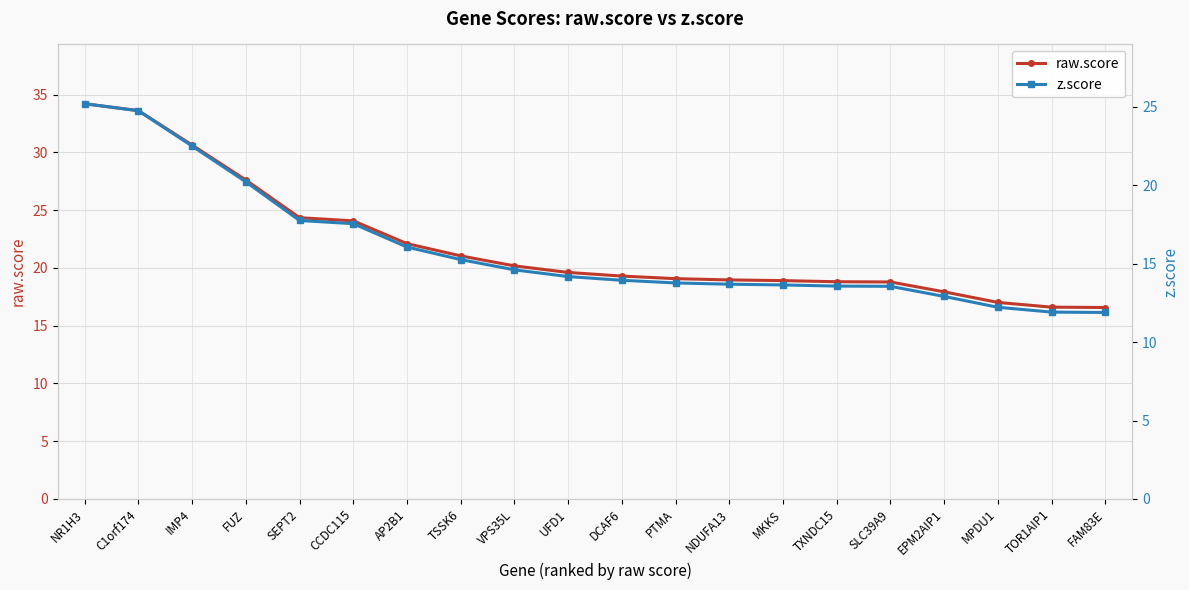

What is the approximate value of raw.score at PTMA?

19.1